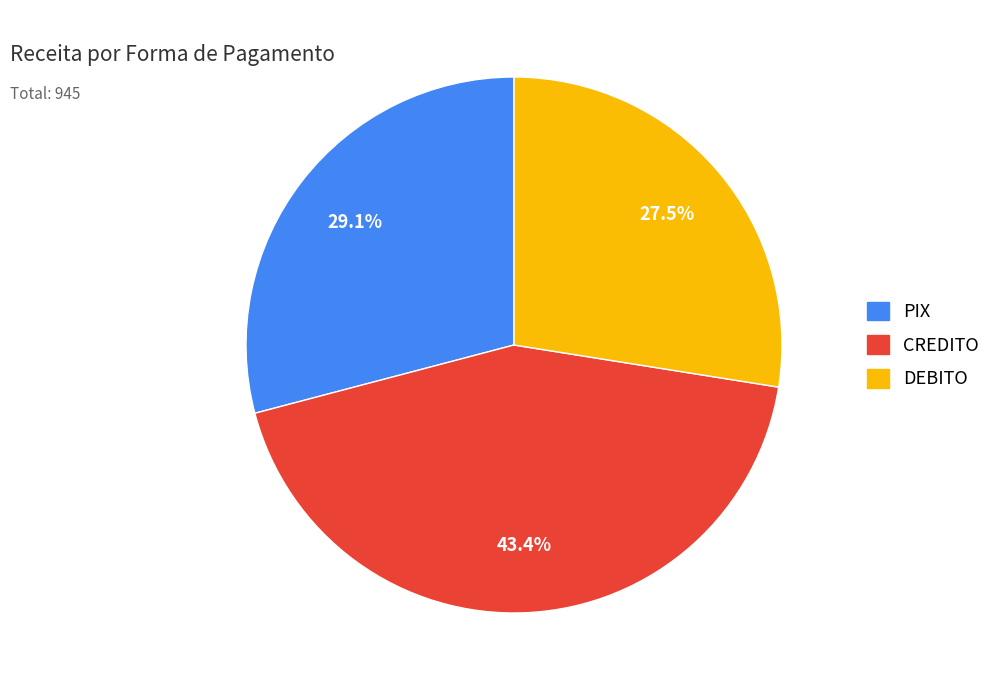

Is there a majority slice in this chart?

No